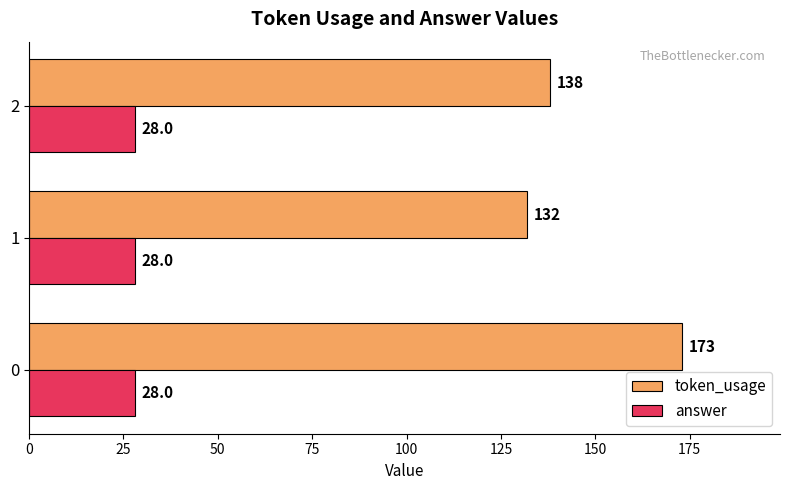

True or false: answer has a value of 47 at 1.

False